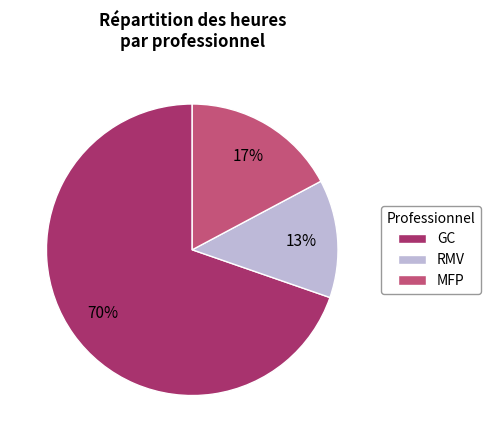

How many slices are in this pie chart?

3